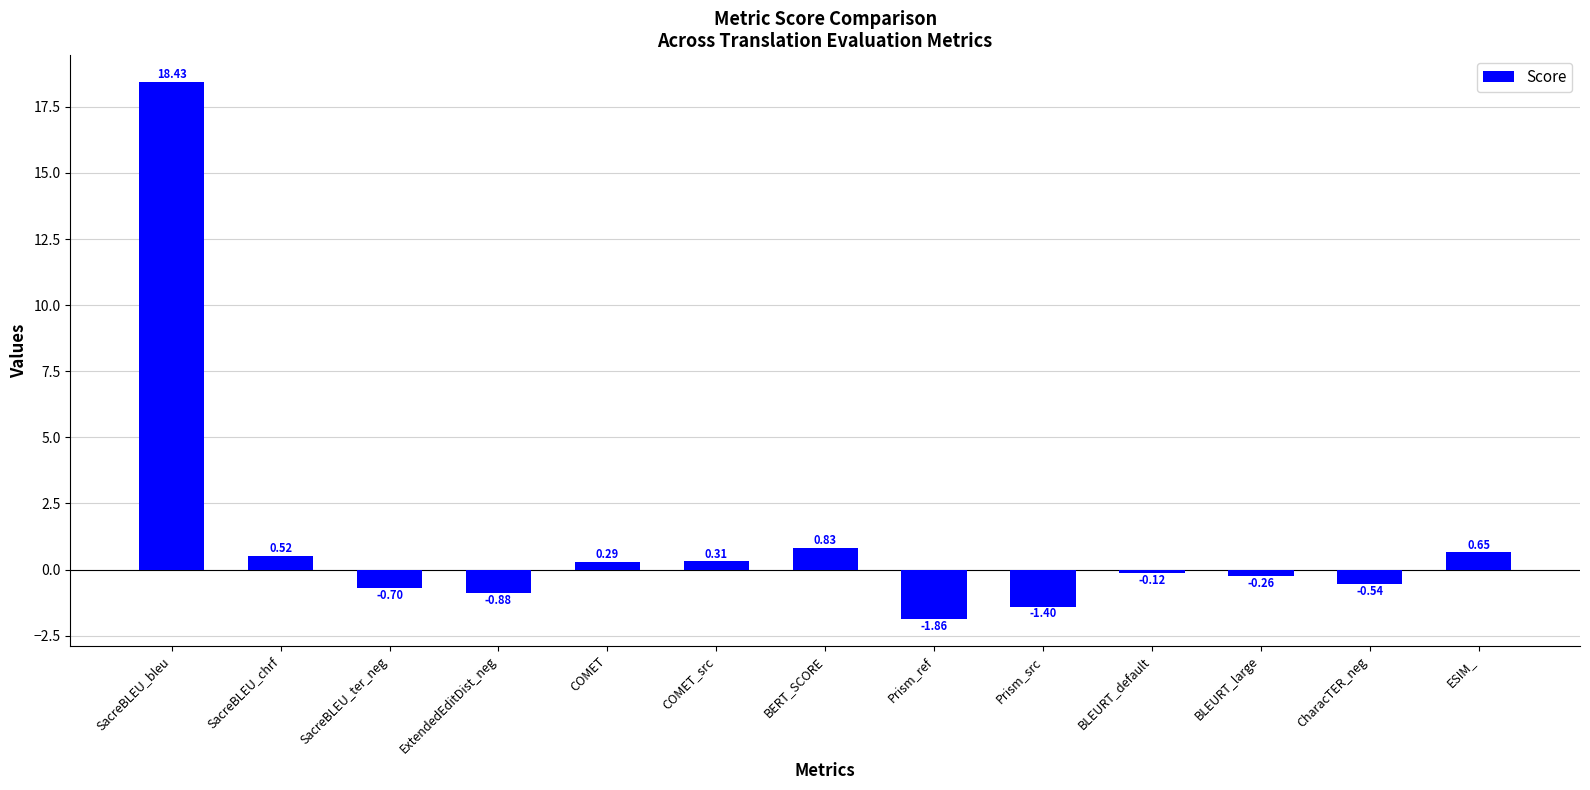

At which category does the chart reach its peak across all series?

SacreBLEU_bleu